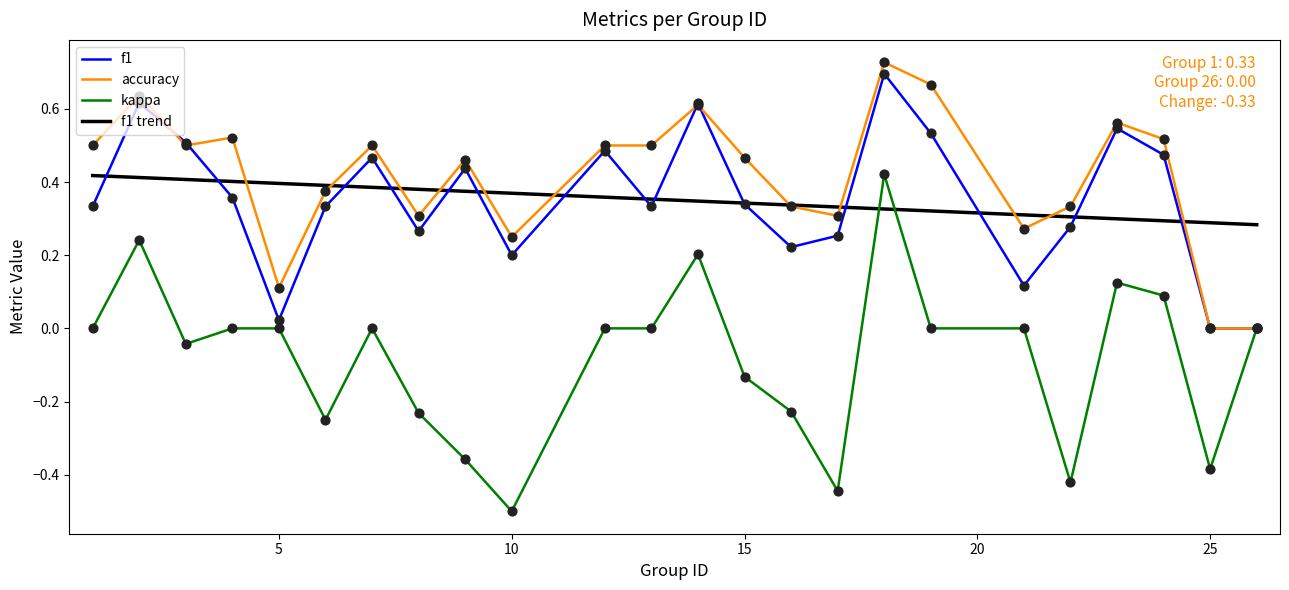

Which series reaches the maximum Y coordinate?

accuracy